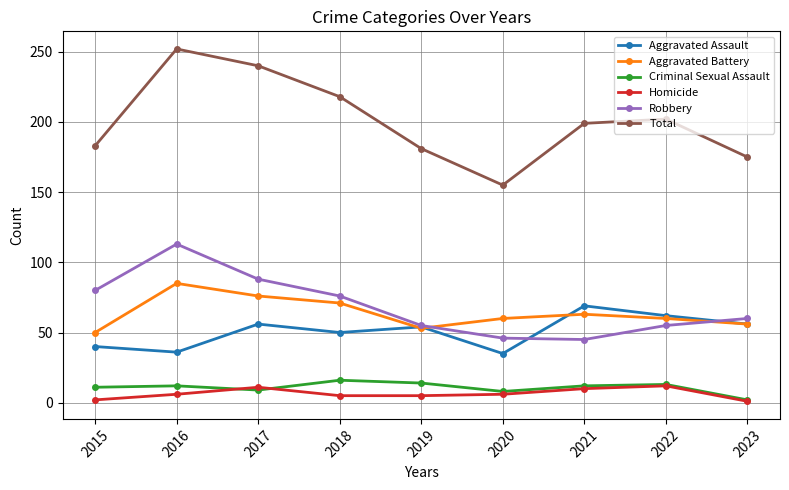

How many interior local valleys does the Aggravated Assault series have?

3